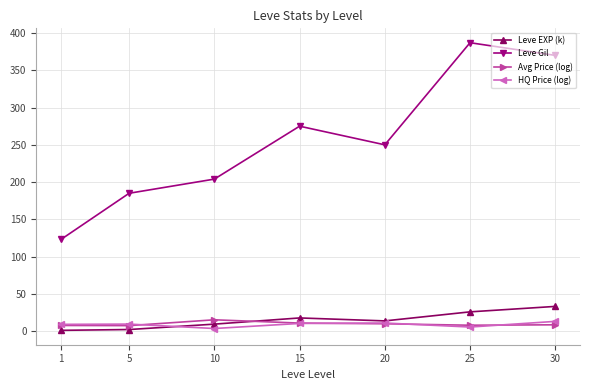

What is the maximum value for Leve Gil?

387.0